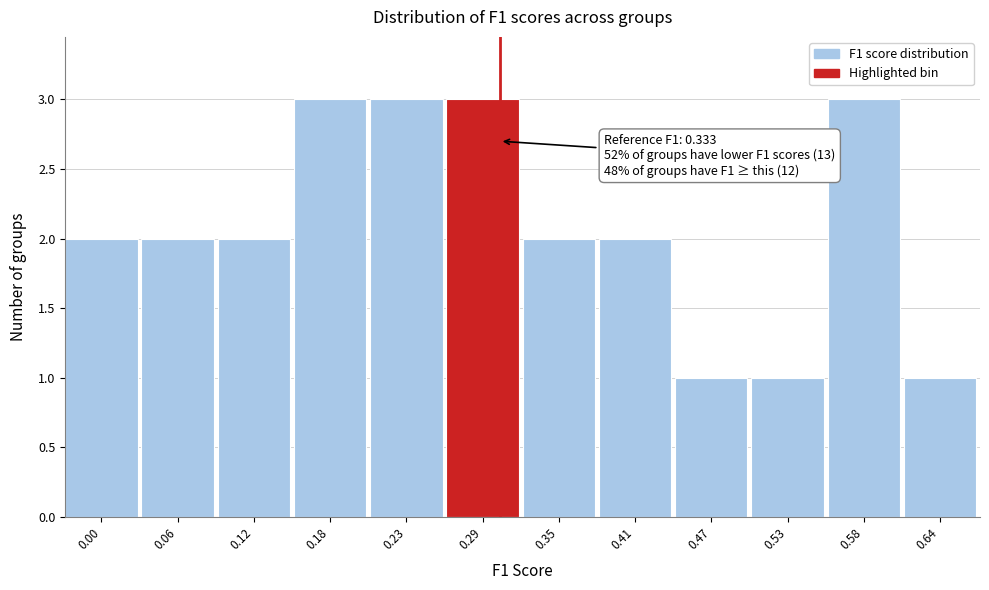

Reading left to right, what are all the values shown in this chart?

2	2	2	3	3	3	2	2	1	1	3	1